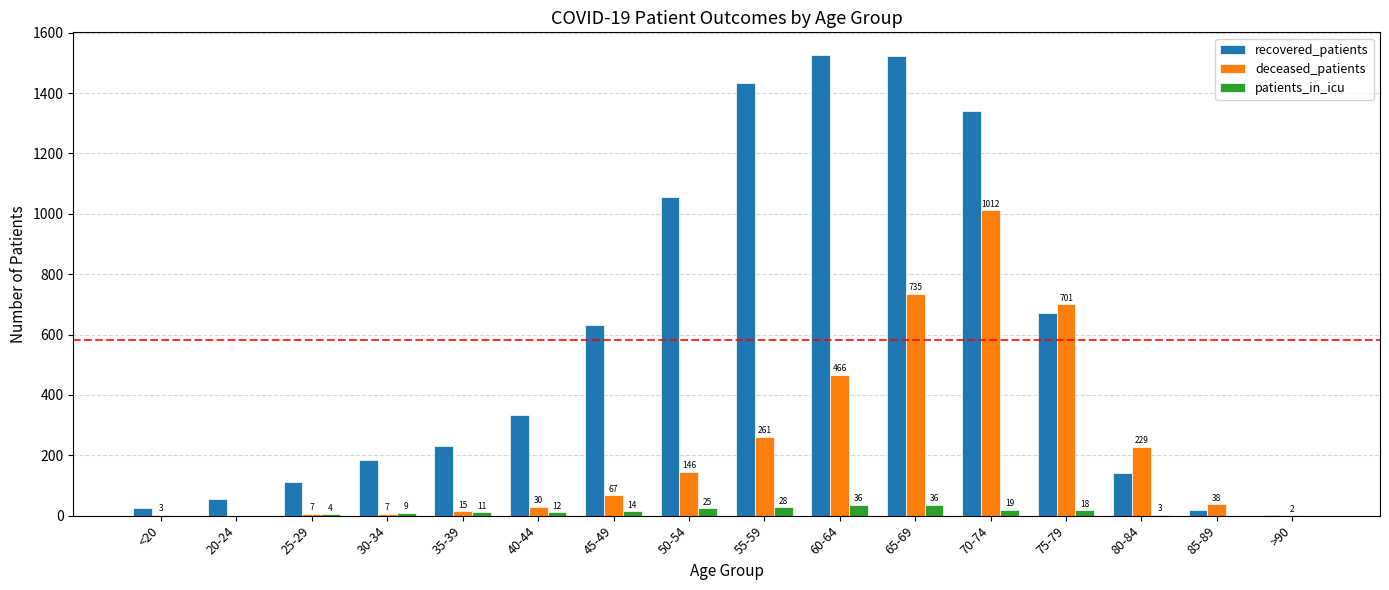

What are all the series names shown in the legend?

recovered_patients, deceased_patients, patients_in_icu